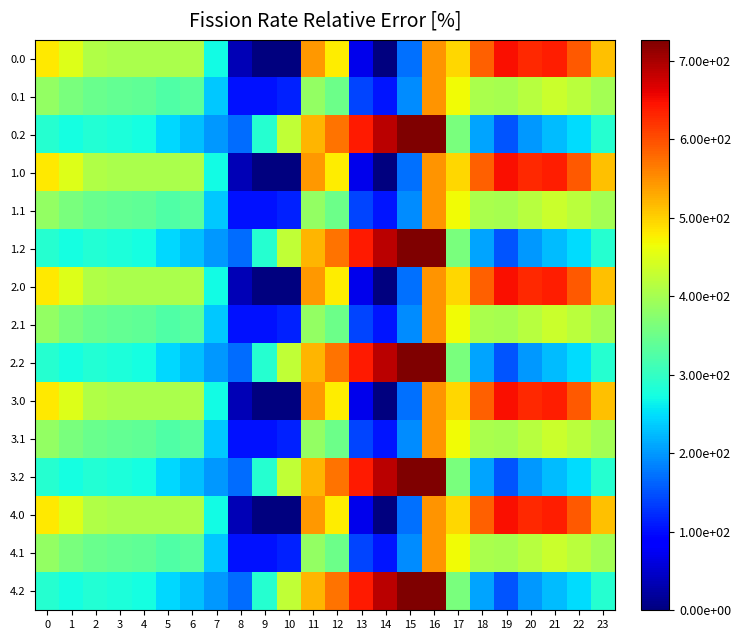

Which category has the lowest value across all series?

9